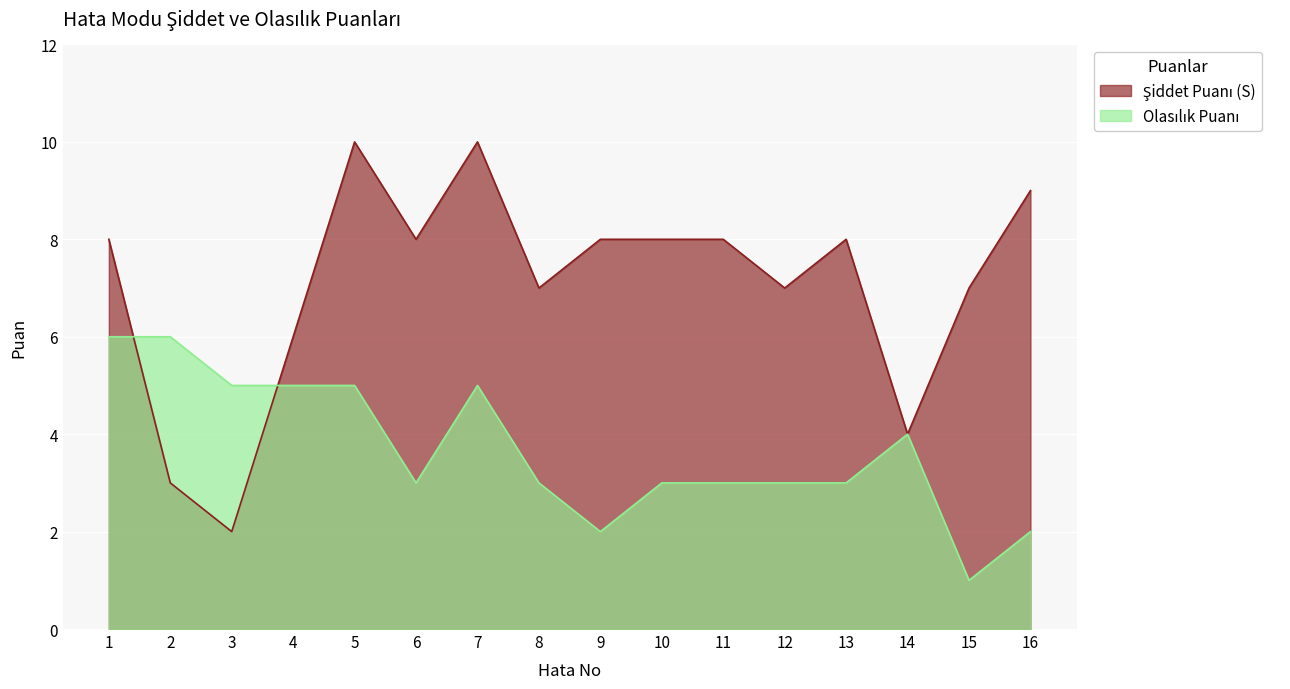

At which category does the chart reach its minimum across all series?

15